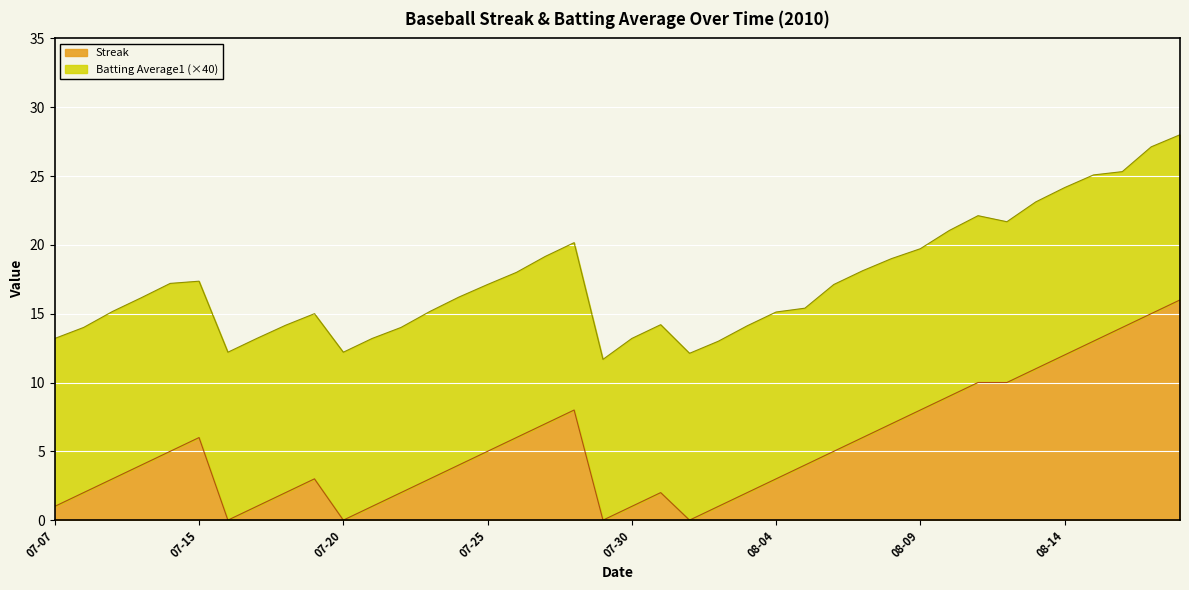

What is the sum of all values?

212